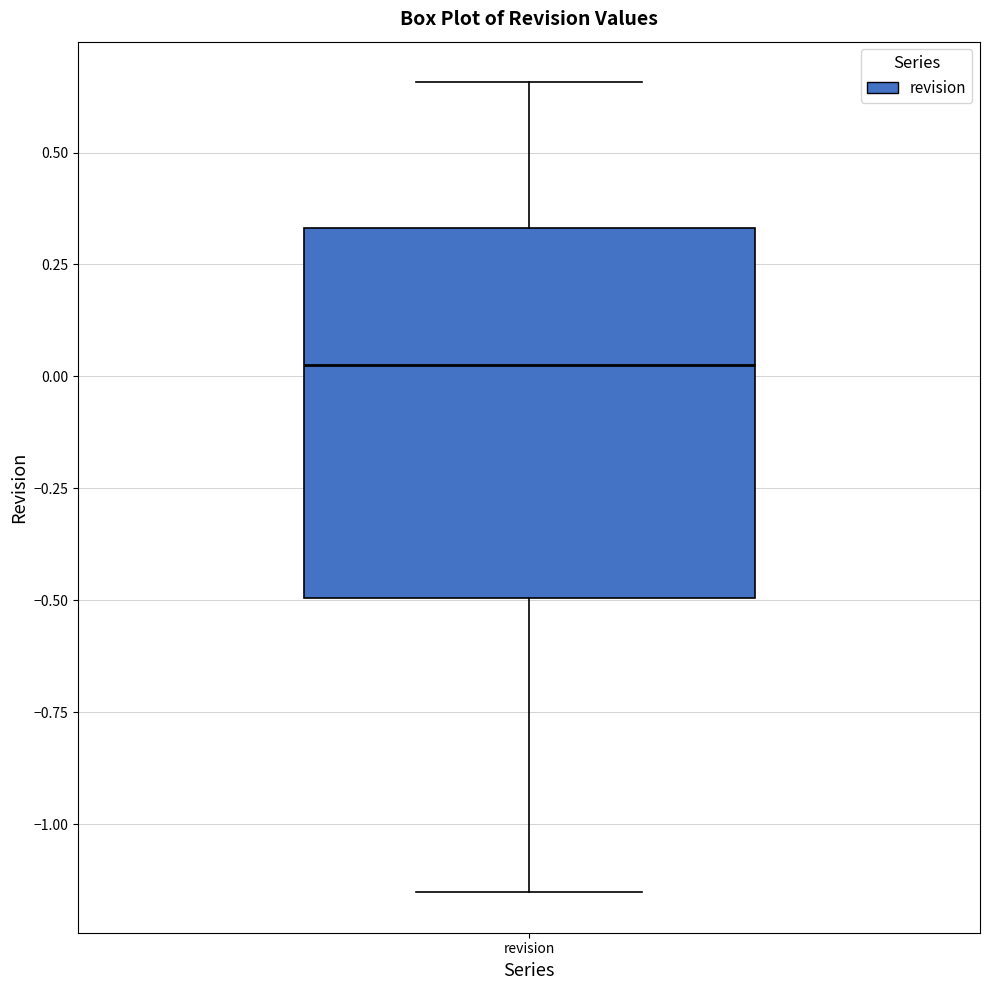

Read this box plot against the y-axis: the position of the median line, the range covered by the box, and the ends of both whiskers. The values are not printed on the chart, so give them approximately, as read against the axis.

median 0.05, box -0.50 to 0.35, whiskers -1.15 to 0.65